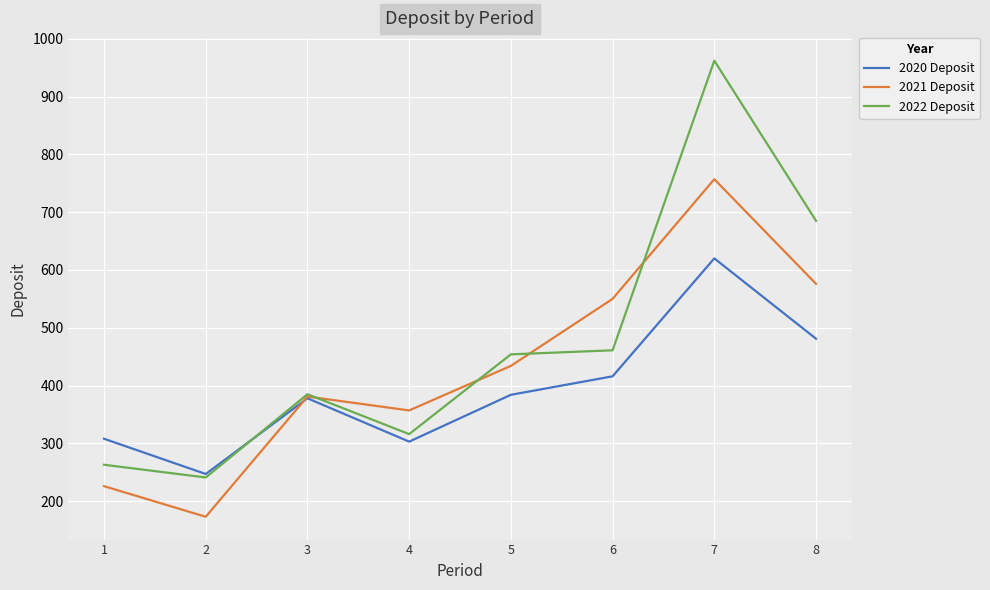

What is the difference between the second highest and minimum values in the 2022 Deposit series?

444